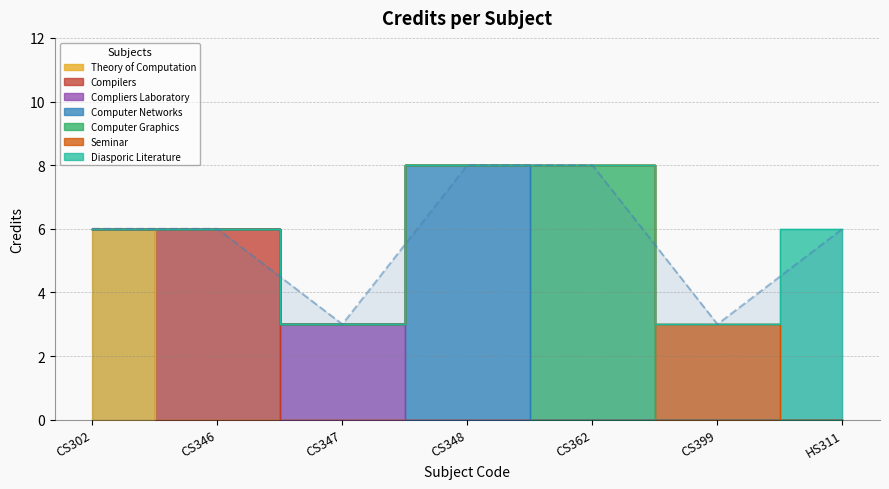

What is the value of the 4th point from the left?

8